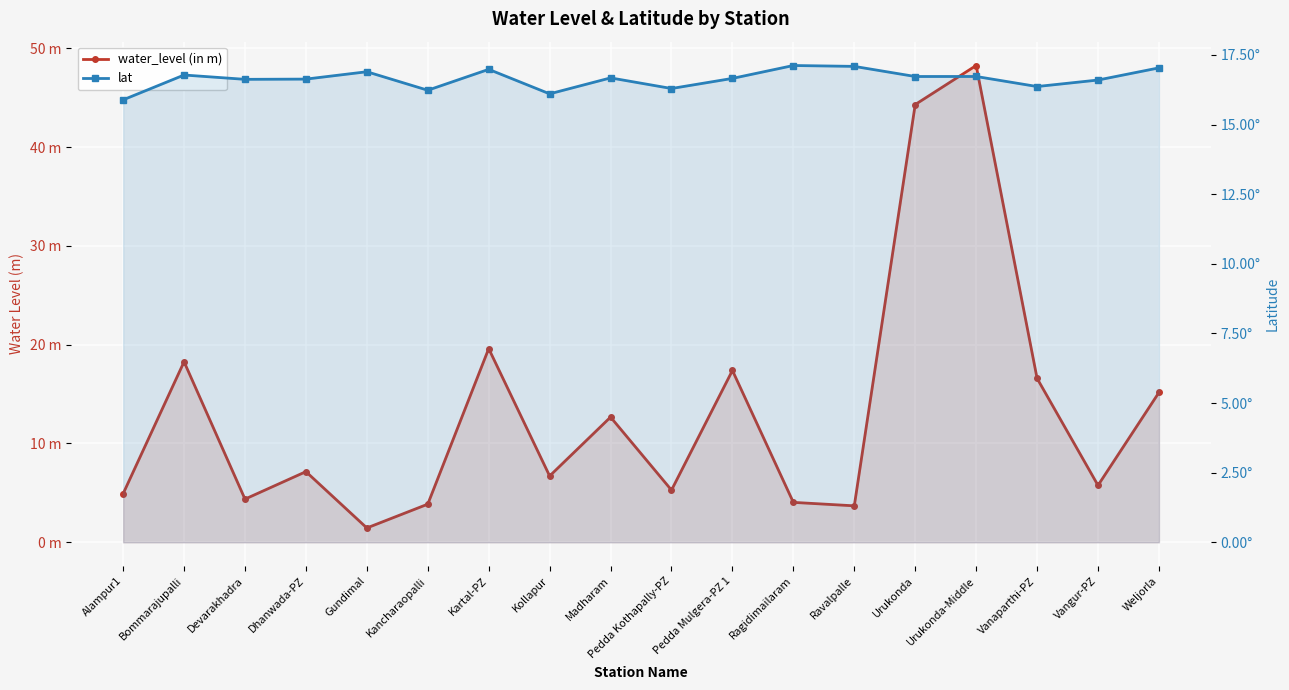

How many times do lat and water_level (in m) cross each other?

8